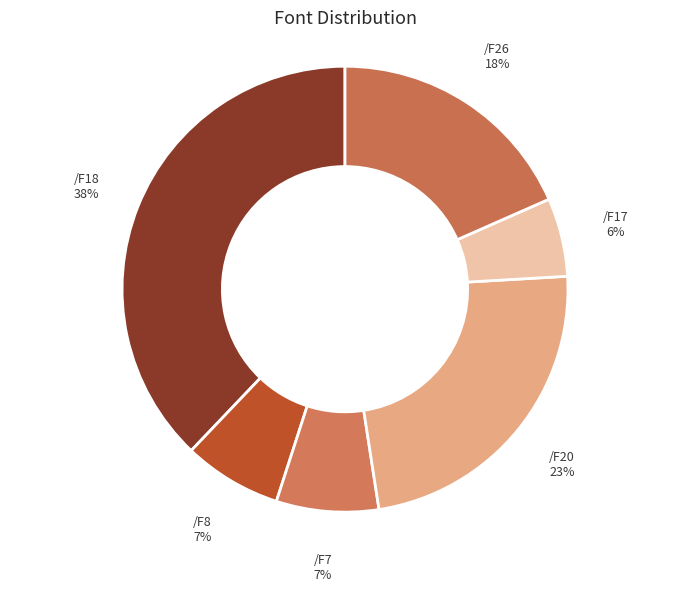

How many slices are in this pie chart?

6